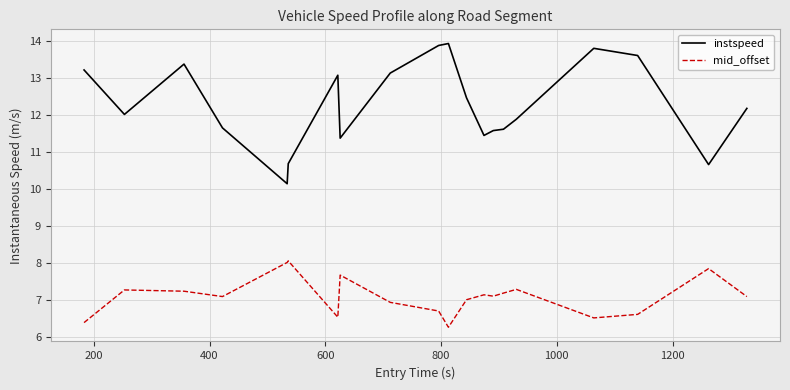

What is the smallest value displayed?

6.3